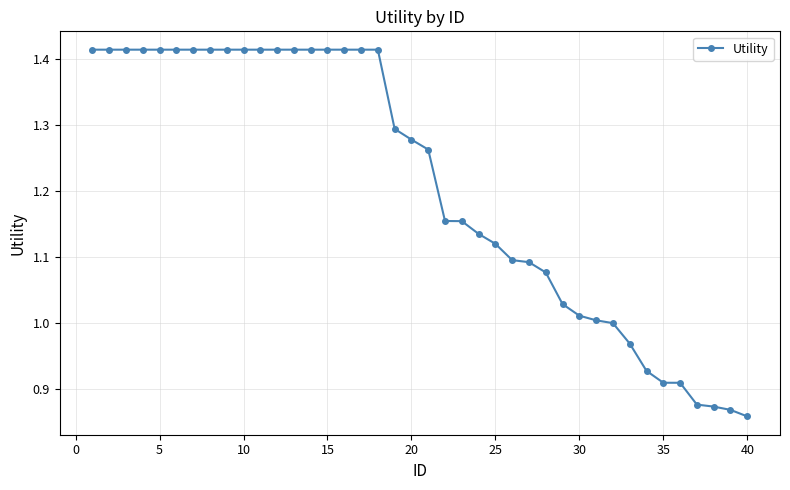

What is the difference between the maximum and minimum values?

0.6